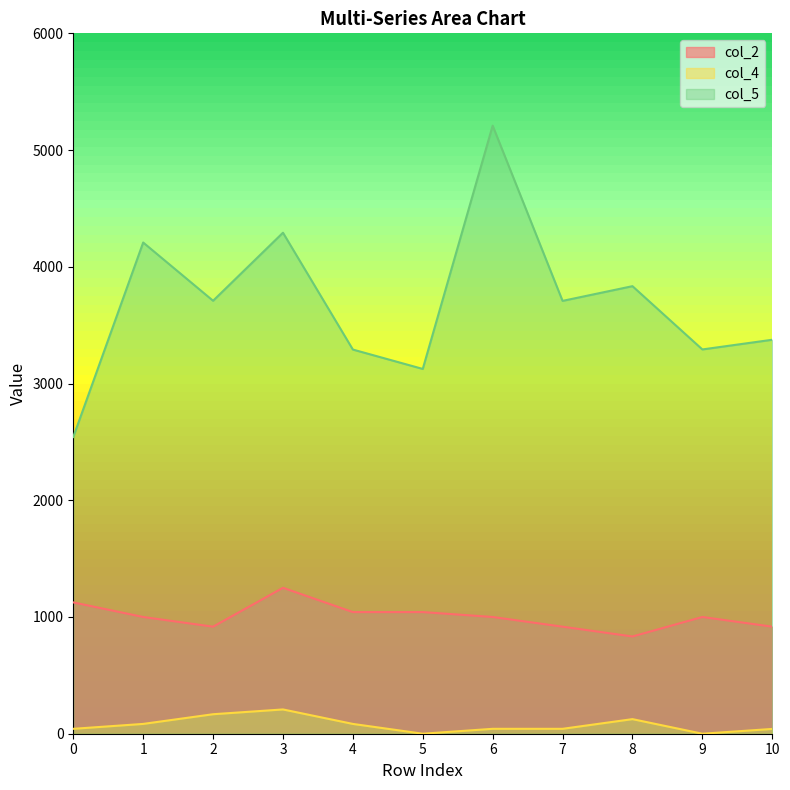

Is it true that col_5 equals 3292 at 9?

True